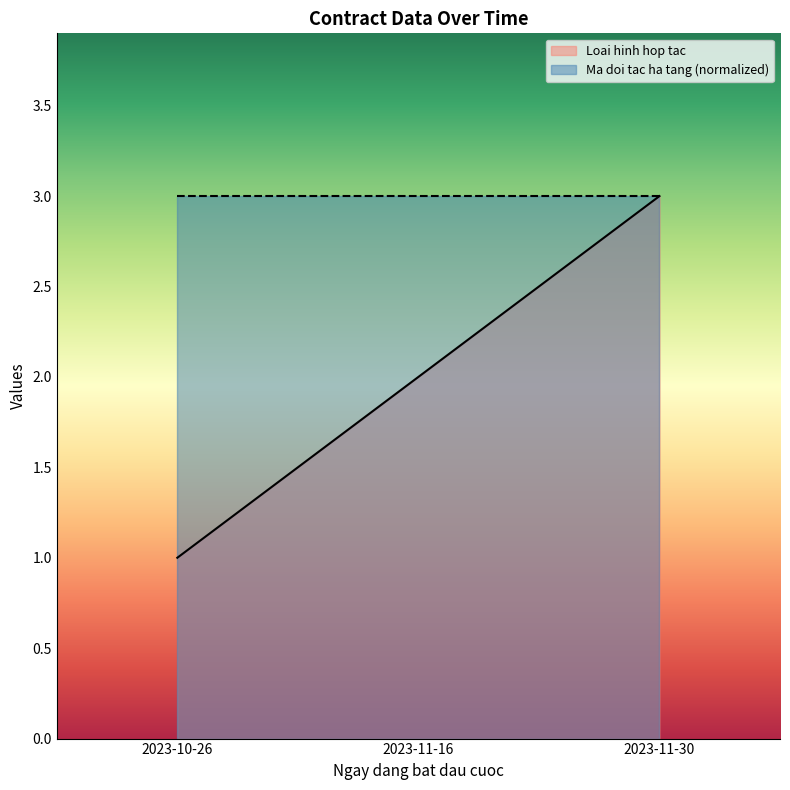

List the labels in order of value, smallest first.

2023-10-26, 2023-11-16, 2023-11-30